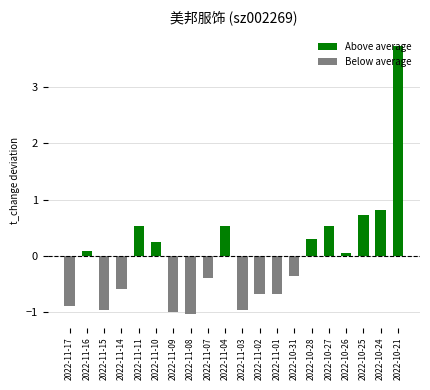

Rank the categories by Above average value from lowest to highest.

2022-11-17, 2022-11-15, 2022-11-14, 2022-11-09, 2022-11-08, 2022-11-07, 2022-11-03, 2022-11-02, 2022-11-01, 2022-10-31, 2022-10-26, 2022-11-16, 2022-11-10, 2022-10-28, 2022-11-11, 2022-10-27, 2022-11-04, 2022-10-25, 2022-10-24, 2022-10-21